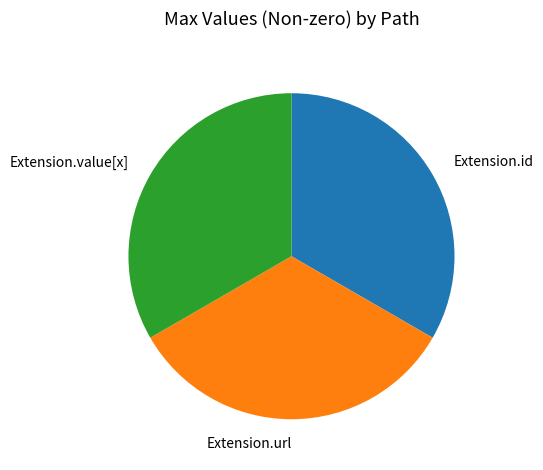

Does Extension.url account for over 50% of the chart?

No